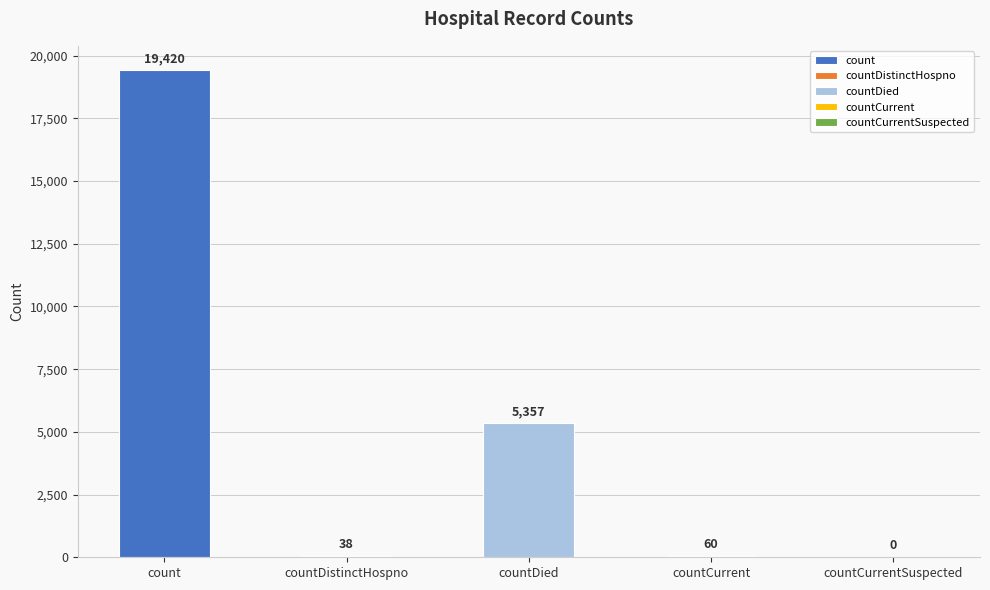

List the labels in order of value, largest first.

count, countDied, countCurrent, countDistinctHospno, countCurrentSuspected